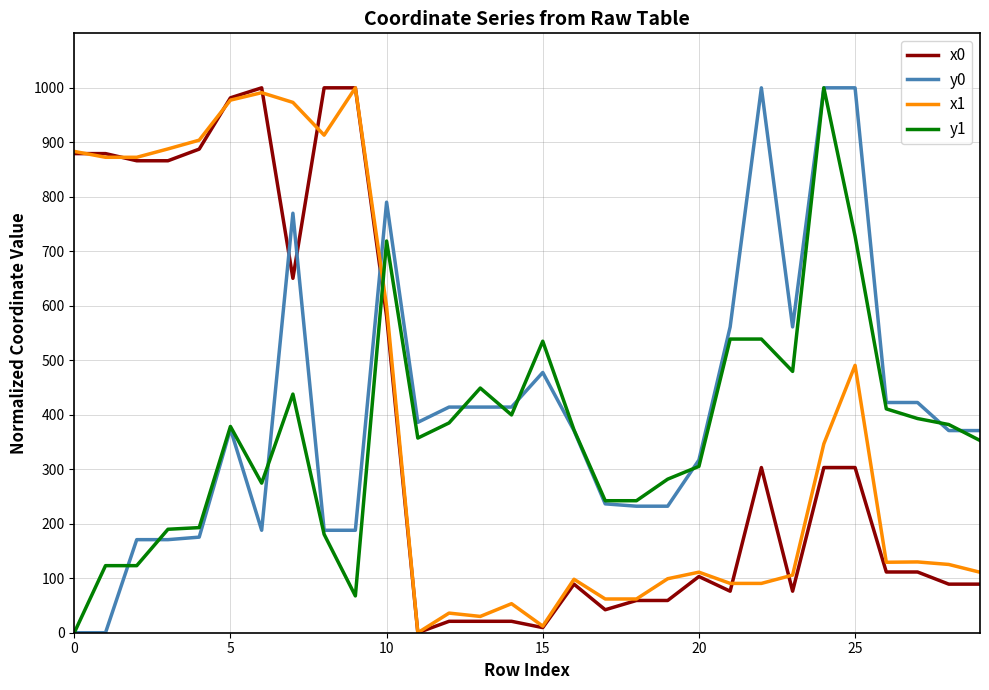

What is the highest value of the y1 series?

1000.0